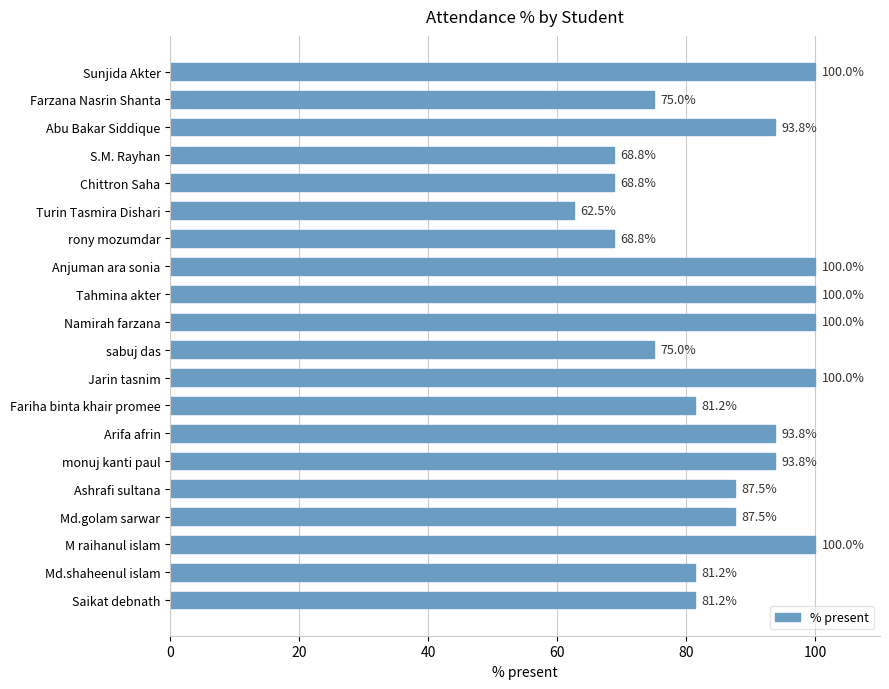

What is the greatest value displayed?

100.0